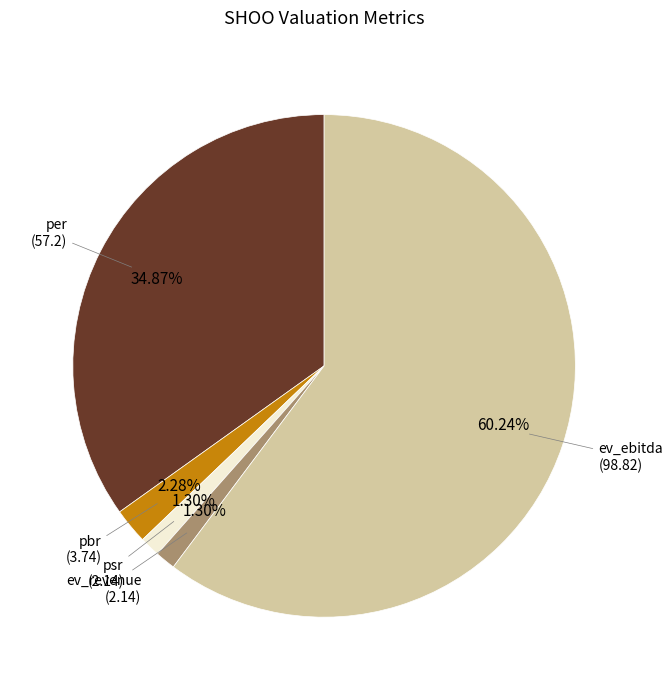

Does any single category account for the majority?

Yes